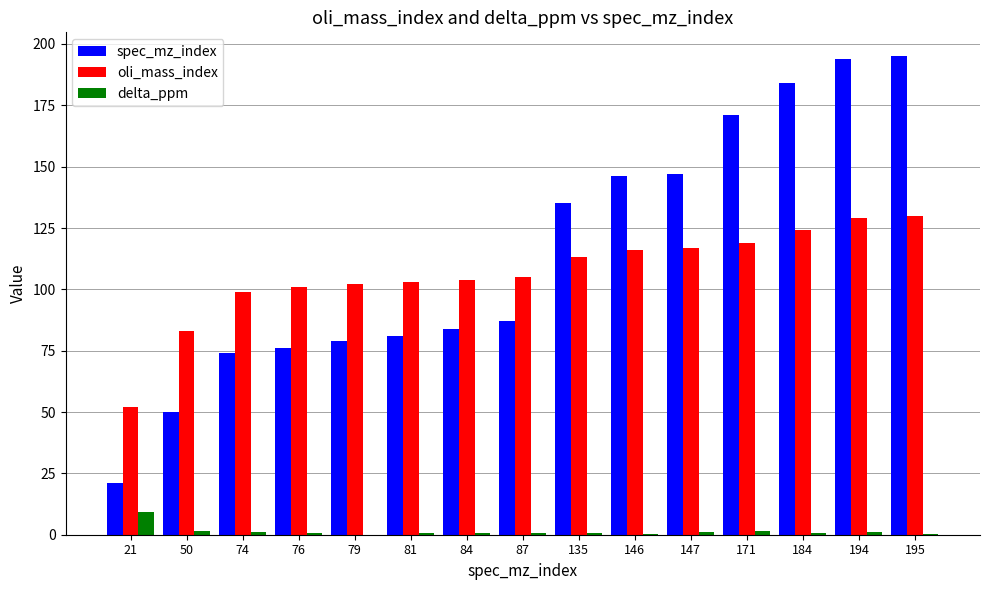

What is the approximate value of oli_mass_index at 135?

113.0